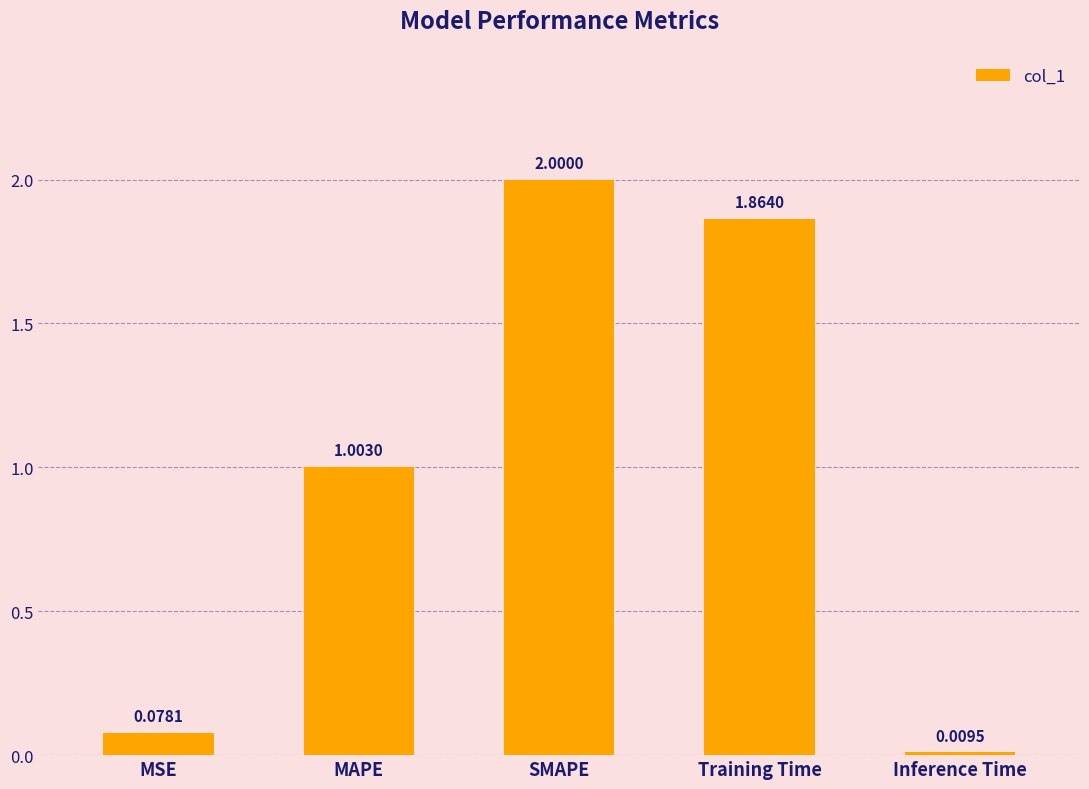

How many bars are there in total?

5